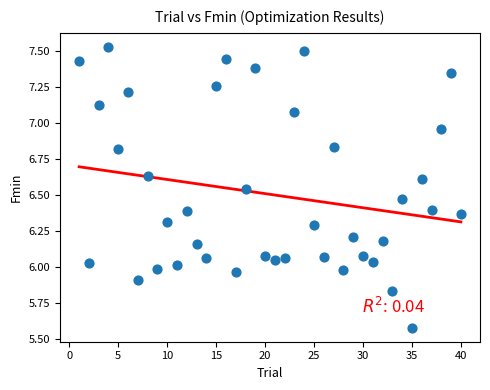

What is the range of X values (max minus min)?

39.0